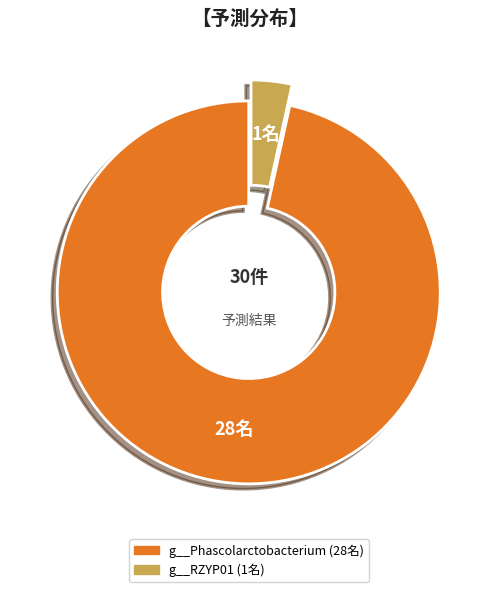

How many slices are in this pie chart?

2